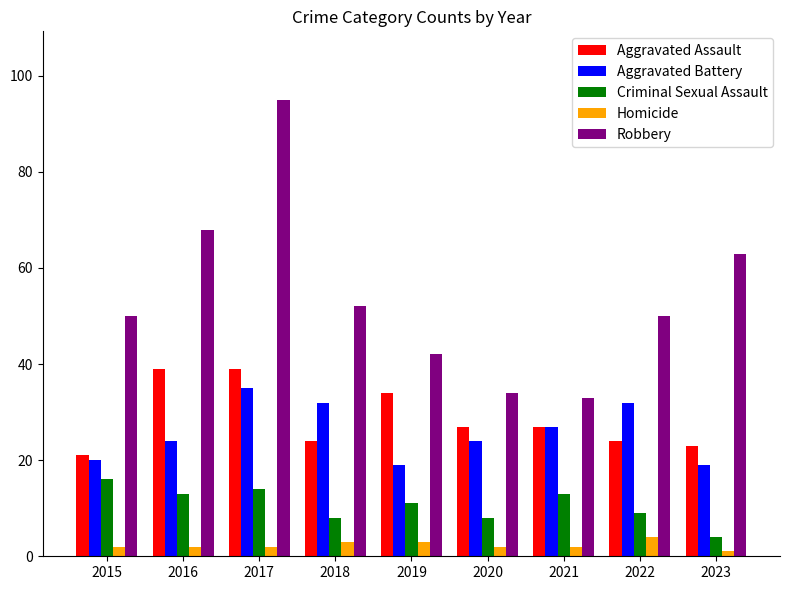

True or false: Criminal Sexual Assault has a value of 25 at 2017.

False